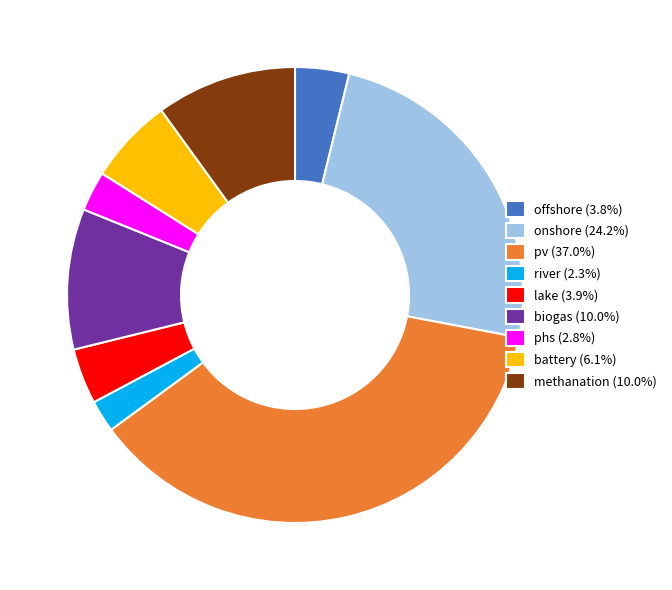

Approximately how many times larger is the value at onshore (24.2%) compared to pv (37.0%)?

0.7